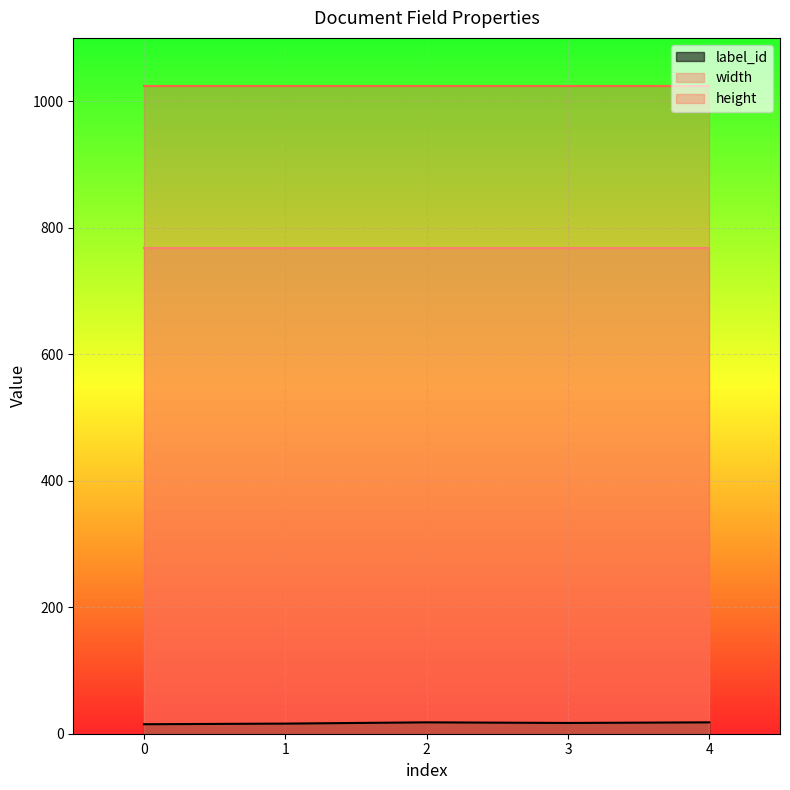

The height series shows 1656 at 4. True or false?

False